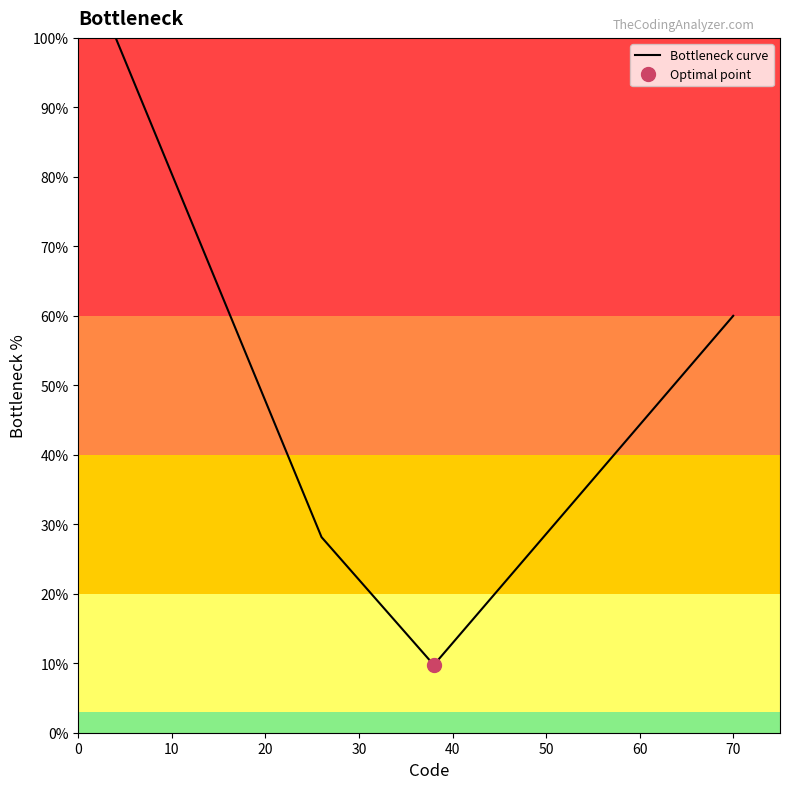

What is the lowest value of the Bottleneck curve series?

9.8